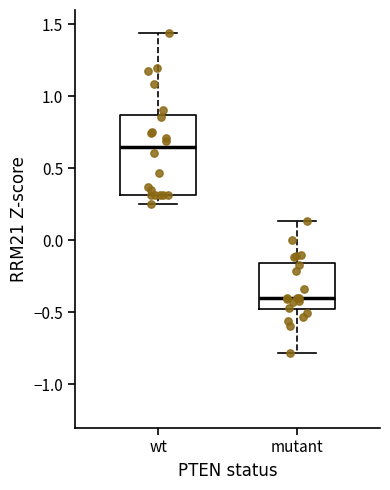

Comparing the boxes themselves (not the whiskers), which one is the tallest?

wt